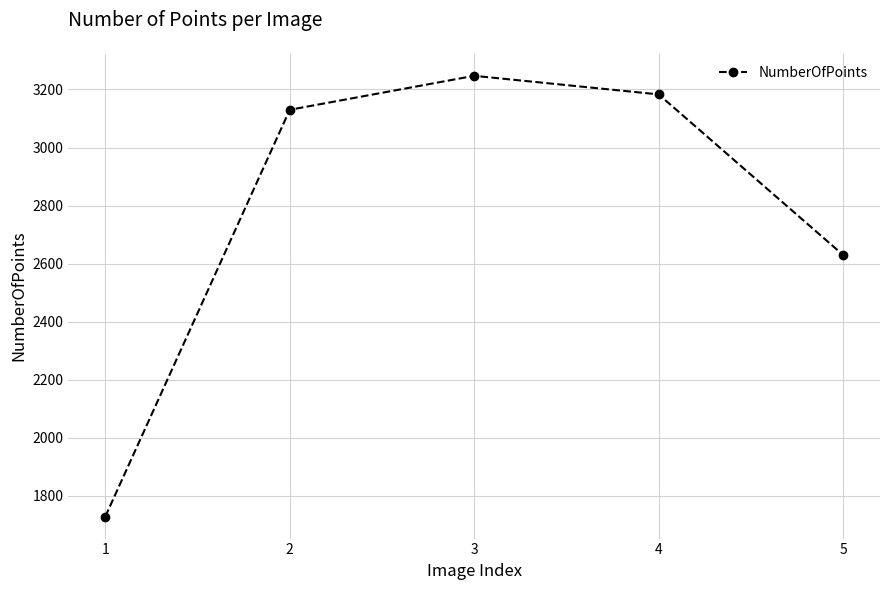

How many data points are less than 3130?

2